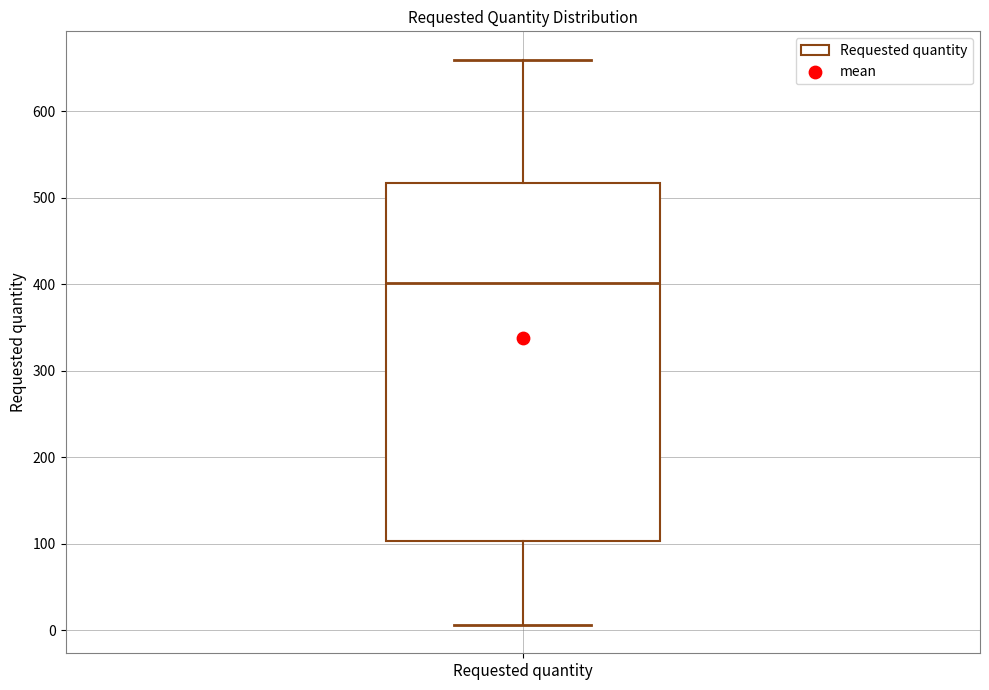

Read this box plot against the y-axis: the position of the median line, the range covered by the box, and the ends of both whiskers. The values are not printed on the chart, so give them approximately, as read against the axis.

median 400, box 100 to 520, whiskers 10 to 660